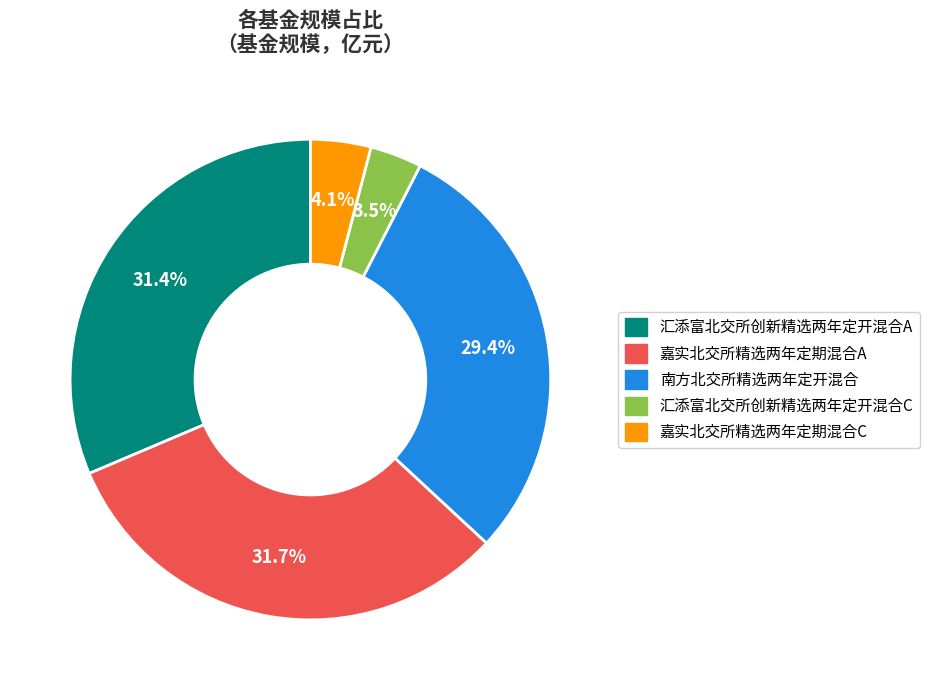

To the nearest percent, what is the difference between the 嘉实北交所精选两年定期混合A and 嘉实北交所精选两年定期混合C slice percentages?

28%